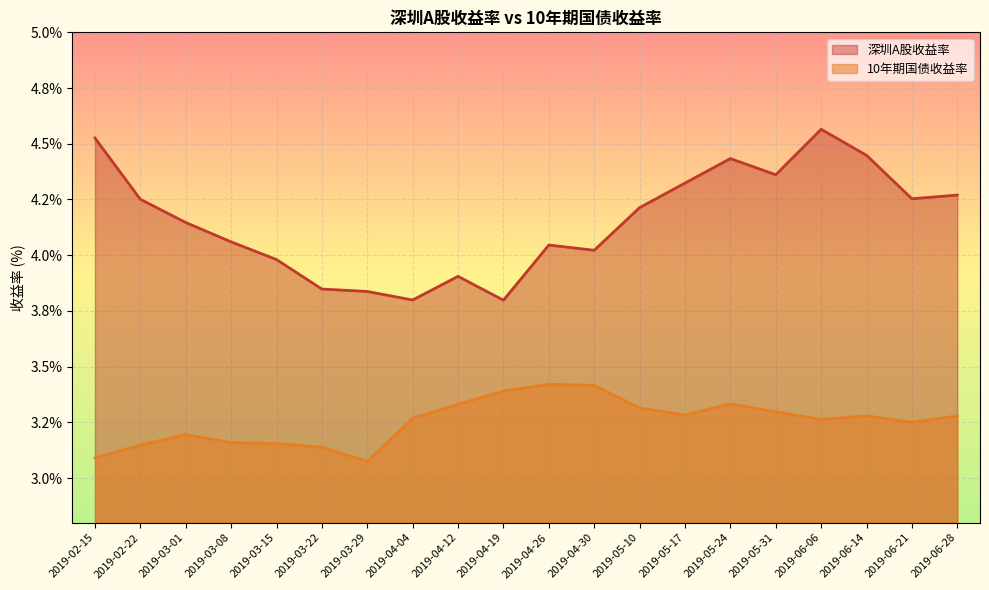

What is the average value of the 深圳A股收益率 series?

4.2